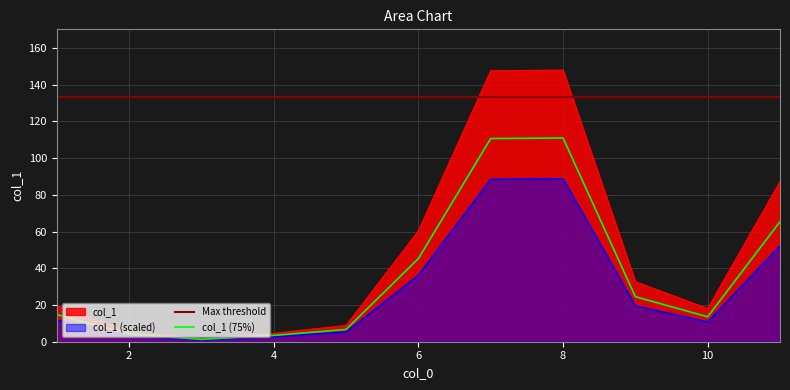

The value of col_1 (scaled) at 10 is 5.5. True or false?

False